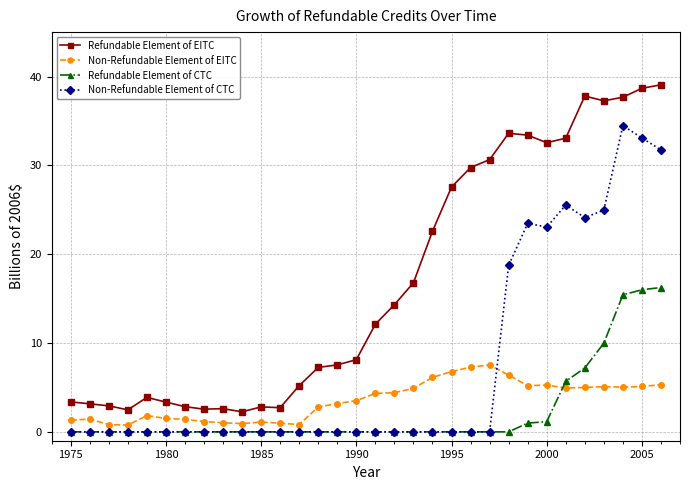

What are all the series names shown in the legend?

Refundable Element of EITC, Non-Refundable Element of EITC, Refundable Element of CTC, Non-Refundable Element of CTC